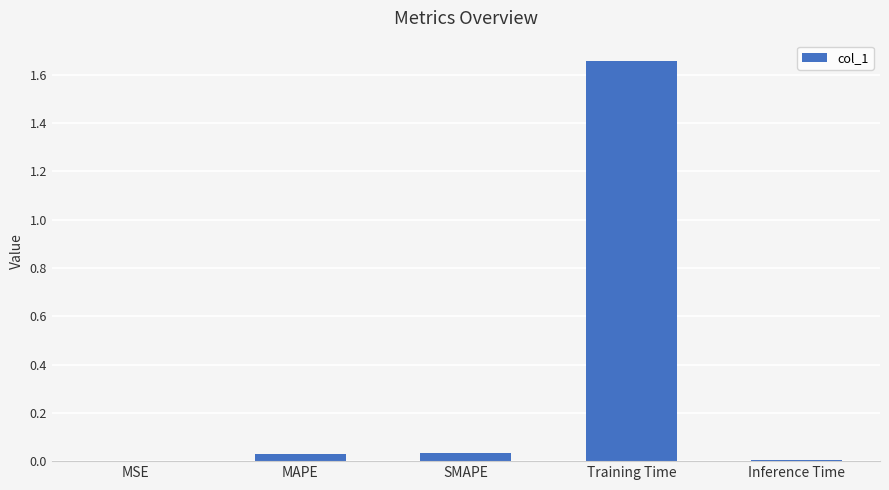

Which category has the highest value across all series?

Training Time